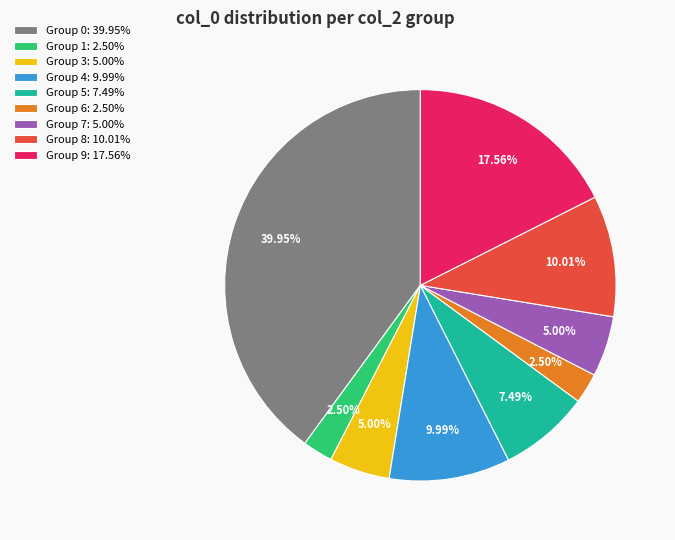

Which category has the biggest portion of the pie?

Group 0: 39.95%